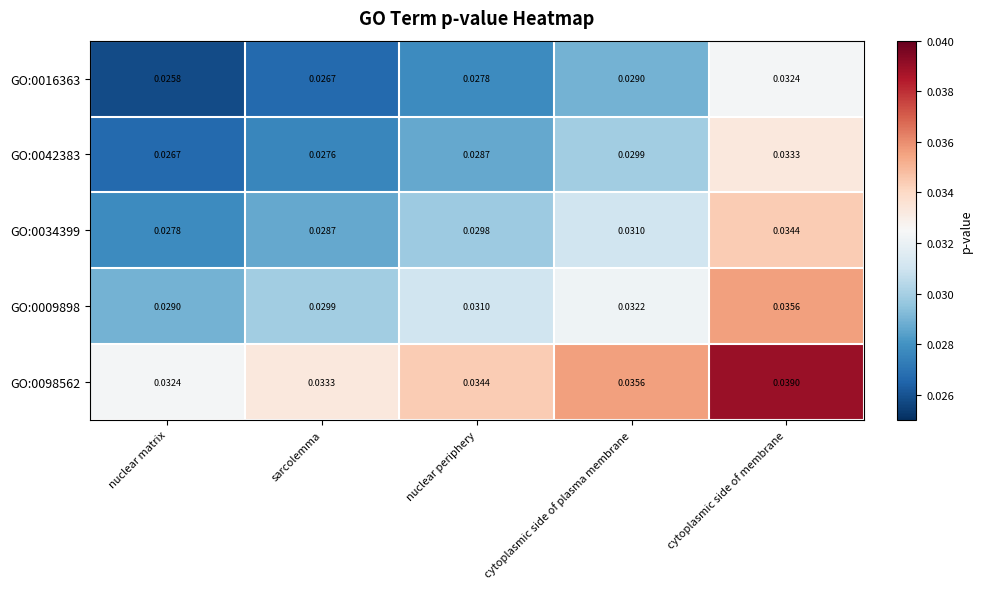

Rank the categories by GO:0009898 value from lowest to highest.

nuclear matrix, sarcolemma, nuclear periphery, cytoplasmic side of plasma membrane, cytoplasmic side of membrane